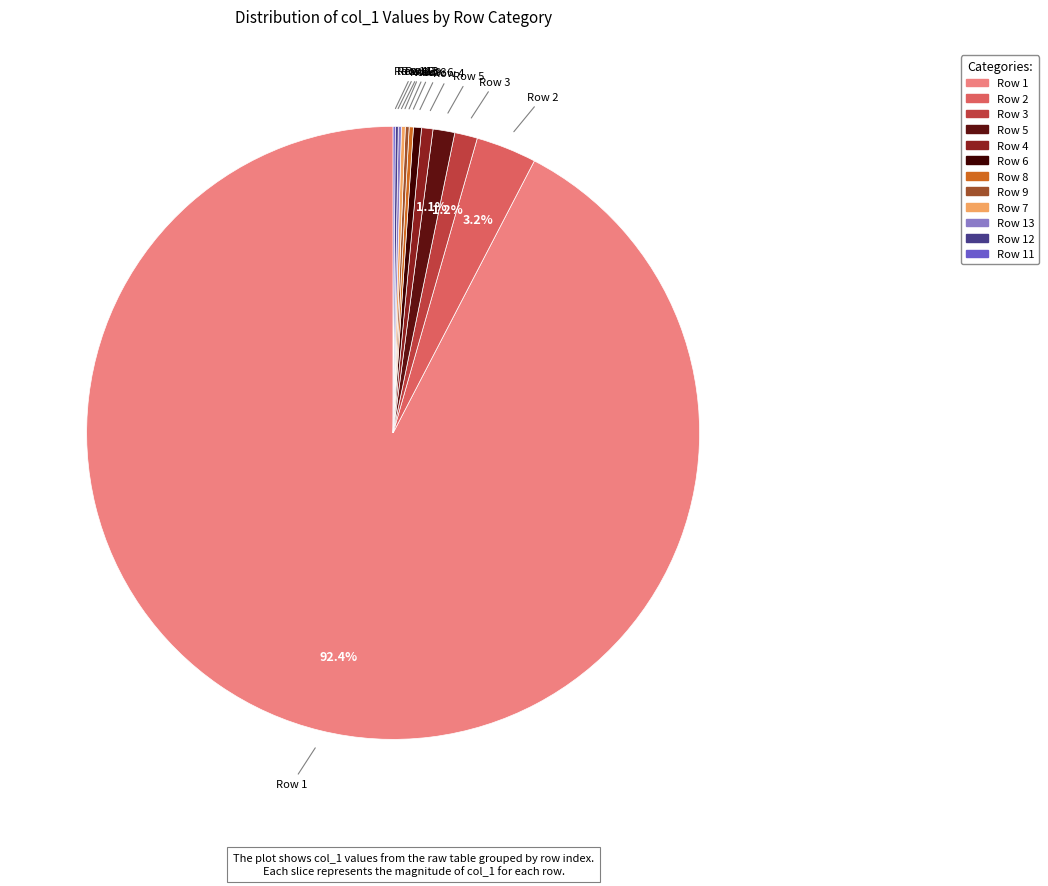

Which category has the biggest portion of the pie?

Row 1